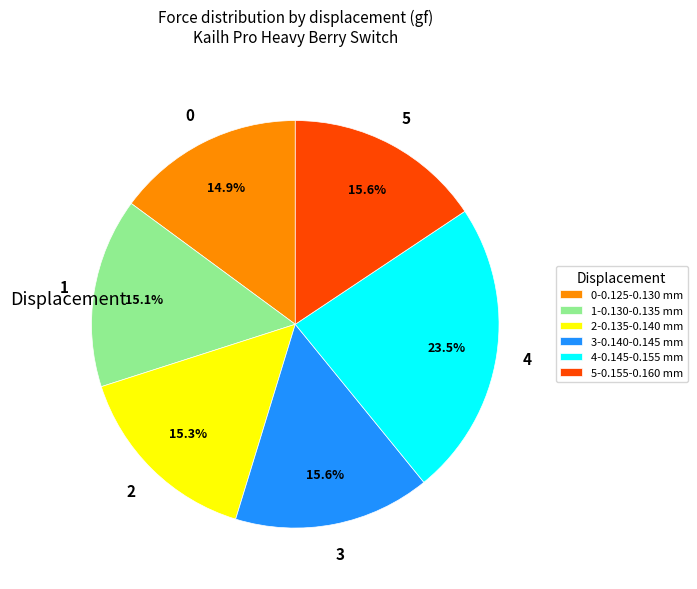

What is the largest slice in the pie chart?

4-0.145-0.155 mm